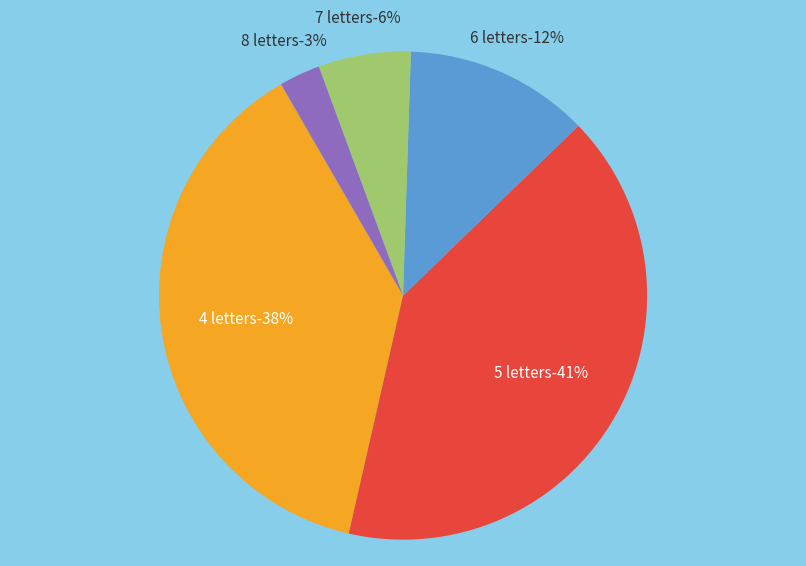

How many segments does this pie chart have?

5